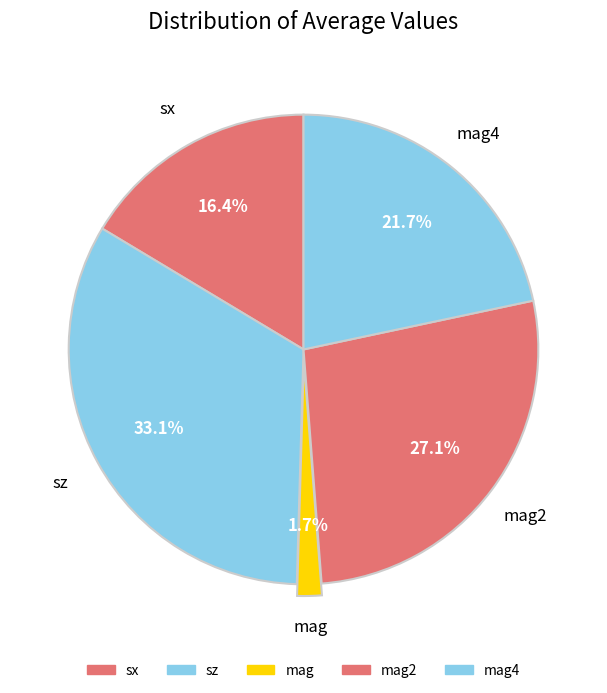

How many segments does this pie chart have?

5